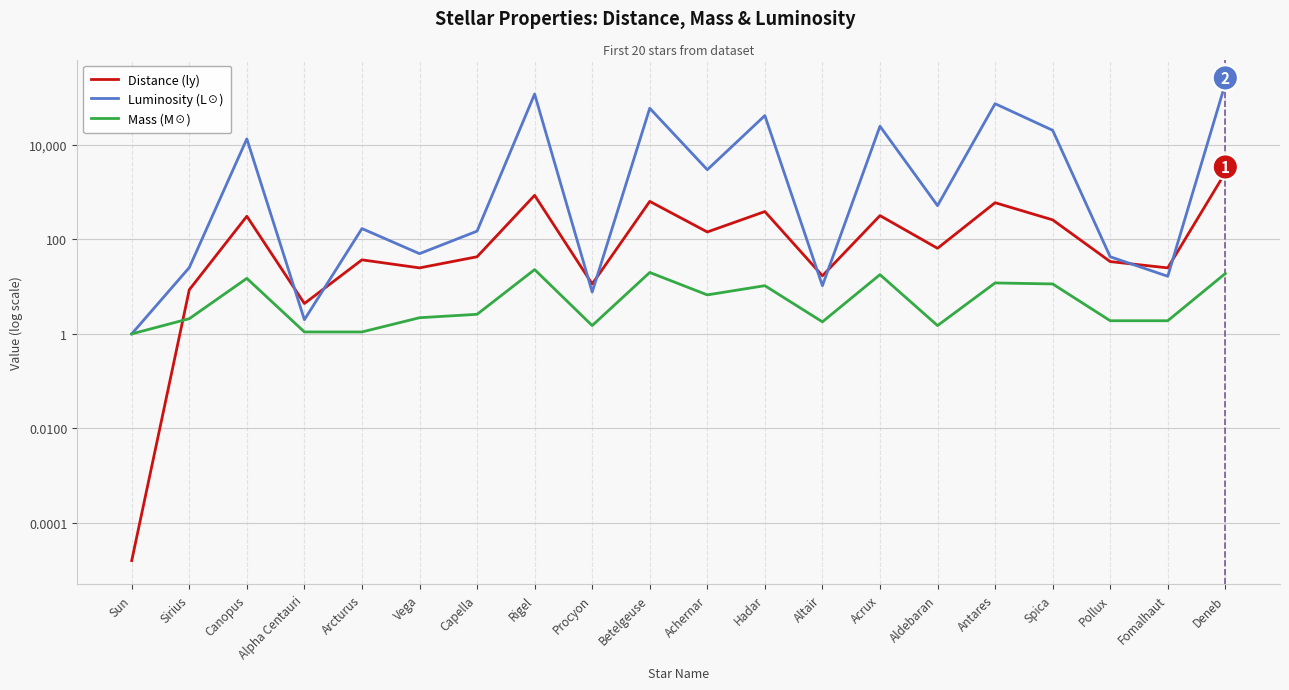

What are all the series names shown in the legend?

Distance (ly), Luminosity (L☉), Mass (M☉)